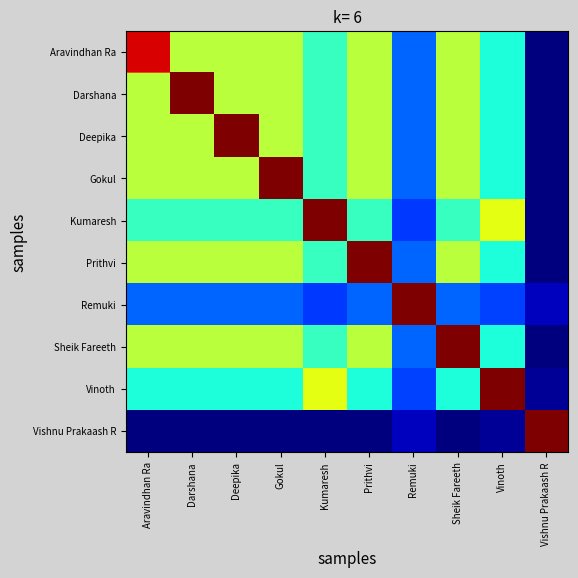

What is the sum of the Vinoth values at Vishnu Prakaash R and Vinoth?

1.0